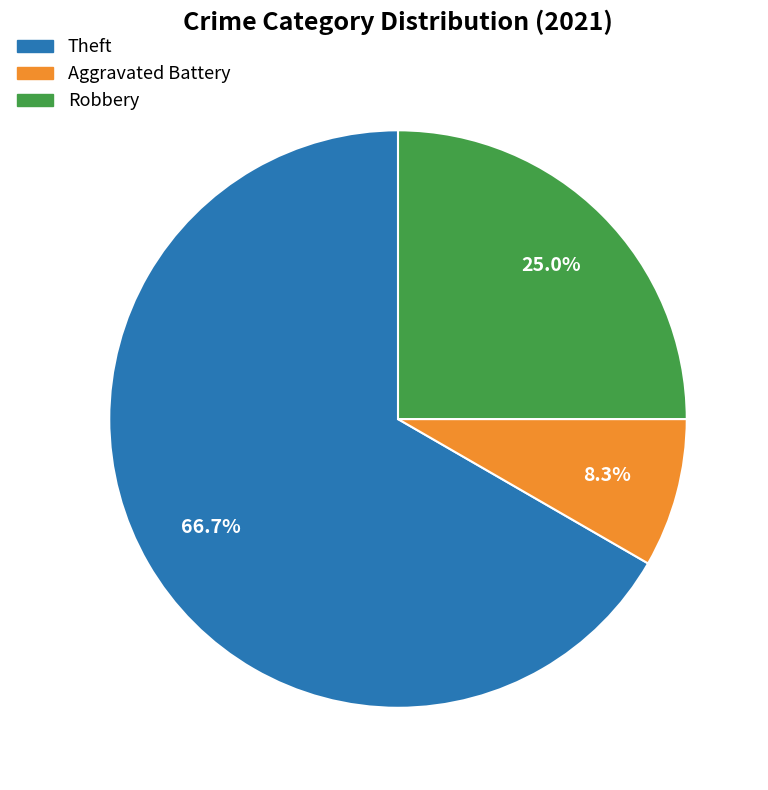

Rank the categories by value from highest to lowest.

Theft, Robbery, Aggravated Battery